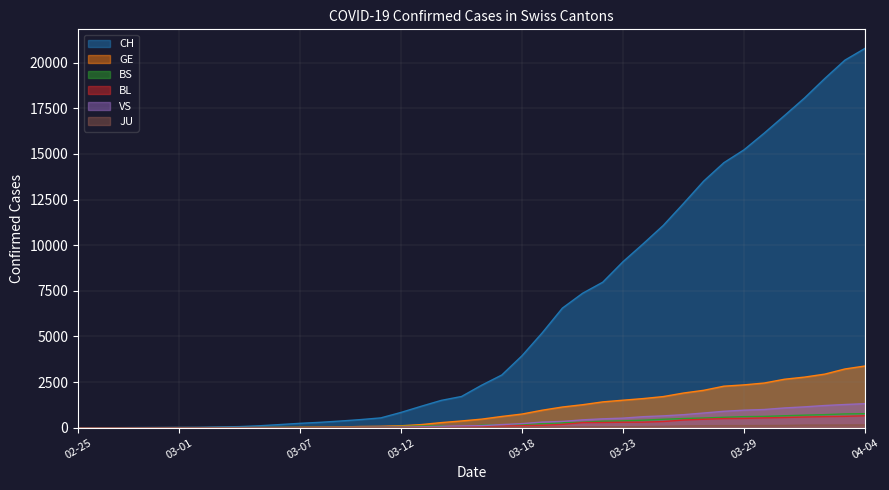

What is the greatest value displayed?

20789